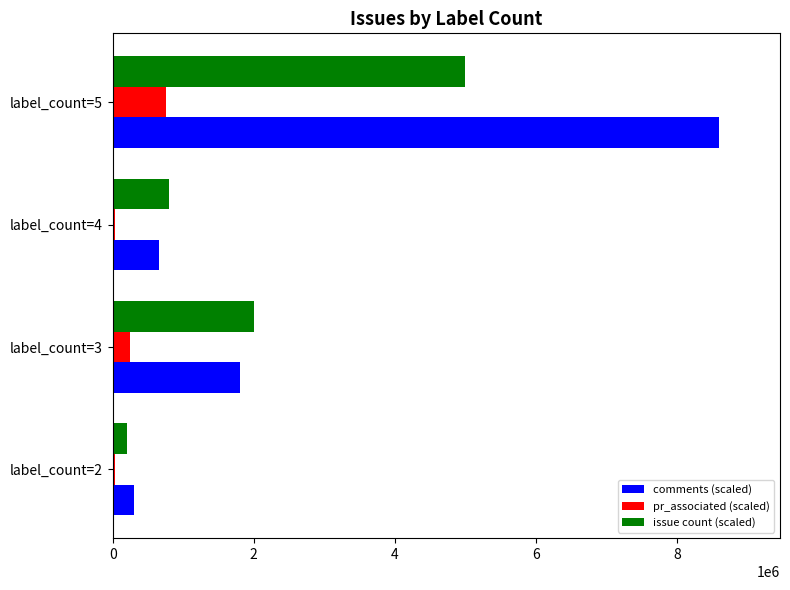

Which series has the largest range (max minus min)?

comments (scaled)